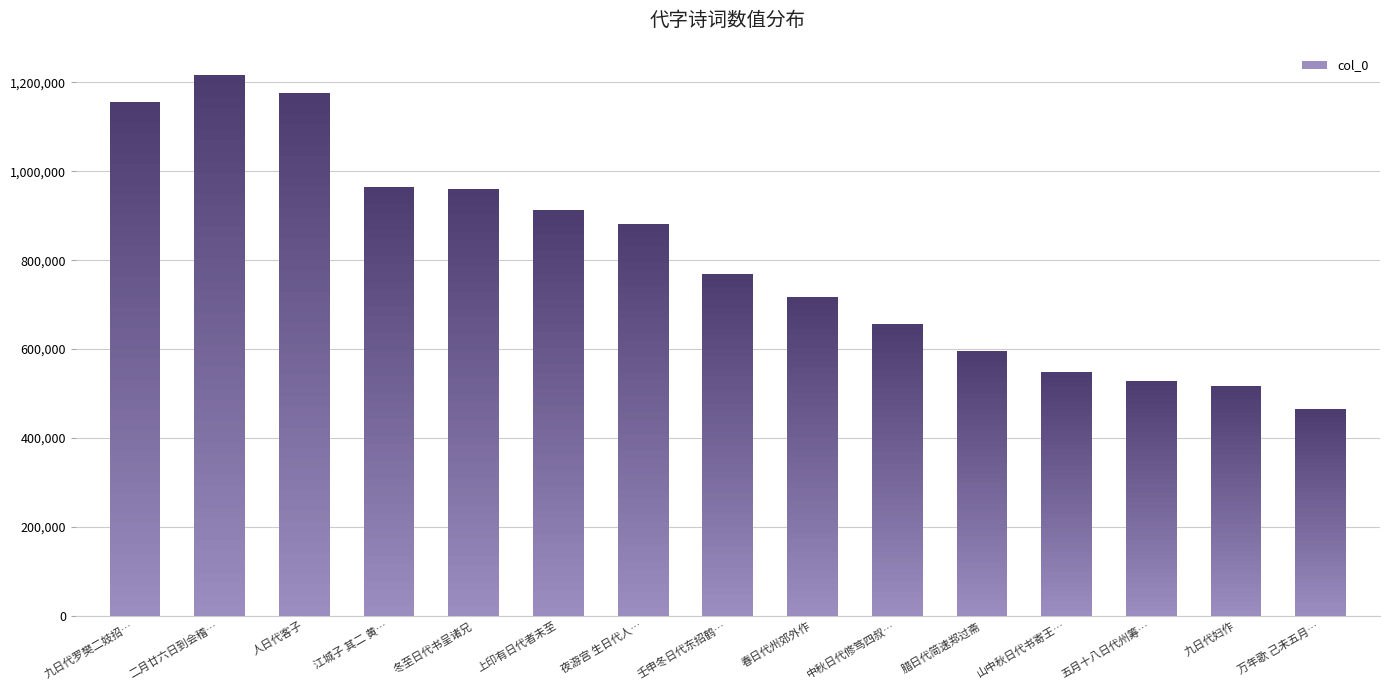

Reading right to left, extract all data points from this chart.

万年歌 己未五月…=464183	九日代妇作=517969	五月十八日代州筹…=529287	山中秋日代书寄王…=547659	腊日代简速郑过斋=596765	中秋日代修笃四叔…=656944	春日代州郊外作=716593	壬申冬日代东招鹤…=769422	夜游宫 生日代人…=882326	上印有日代者未至=911926	冬至日代书呈诸兄=959785	江城子 其二 黄…=964181	人日代客子=1176108	二月廿六日到会稽…=1216137	九日代罗樊二妓招…=1155000